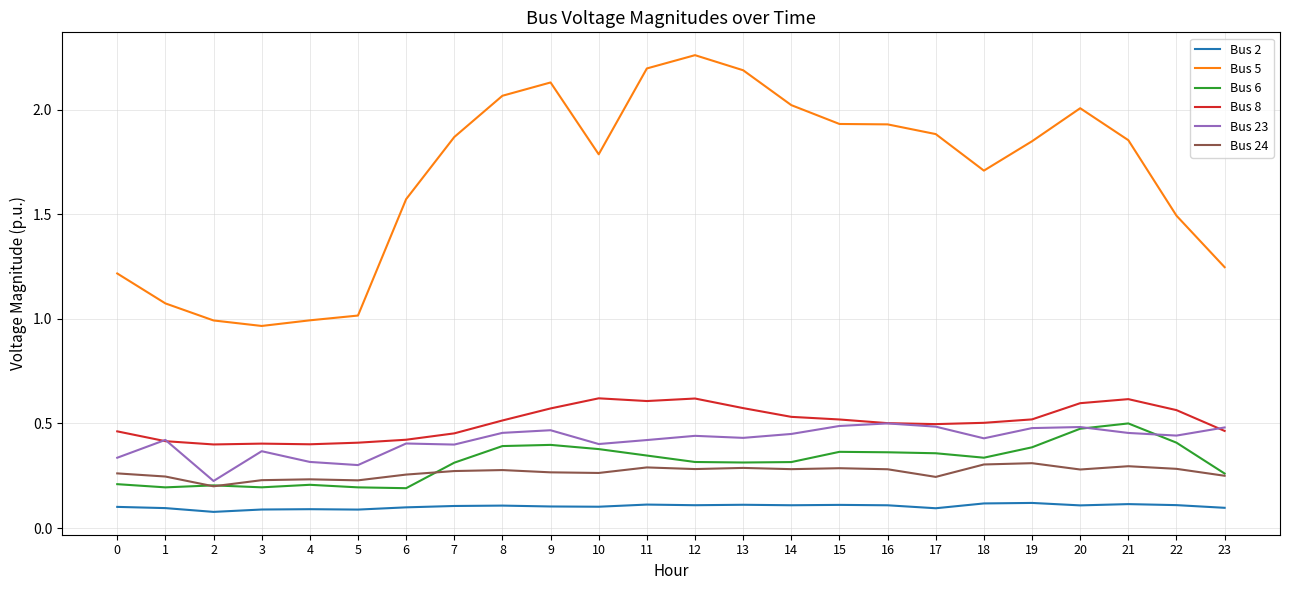

True or false: Bus 6 and Bus 5 cross at least once.

False